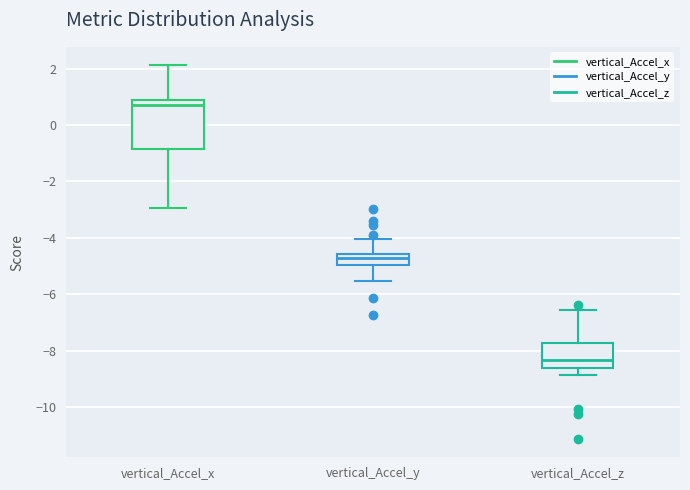

Comparing the boxes themselves (not the whiskers), which one is the tallest?

vertical_Accel_x